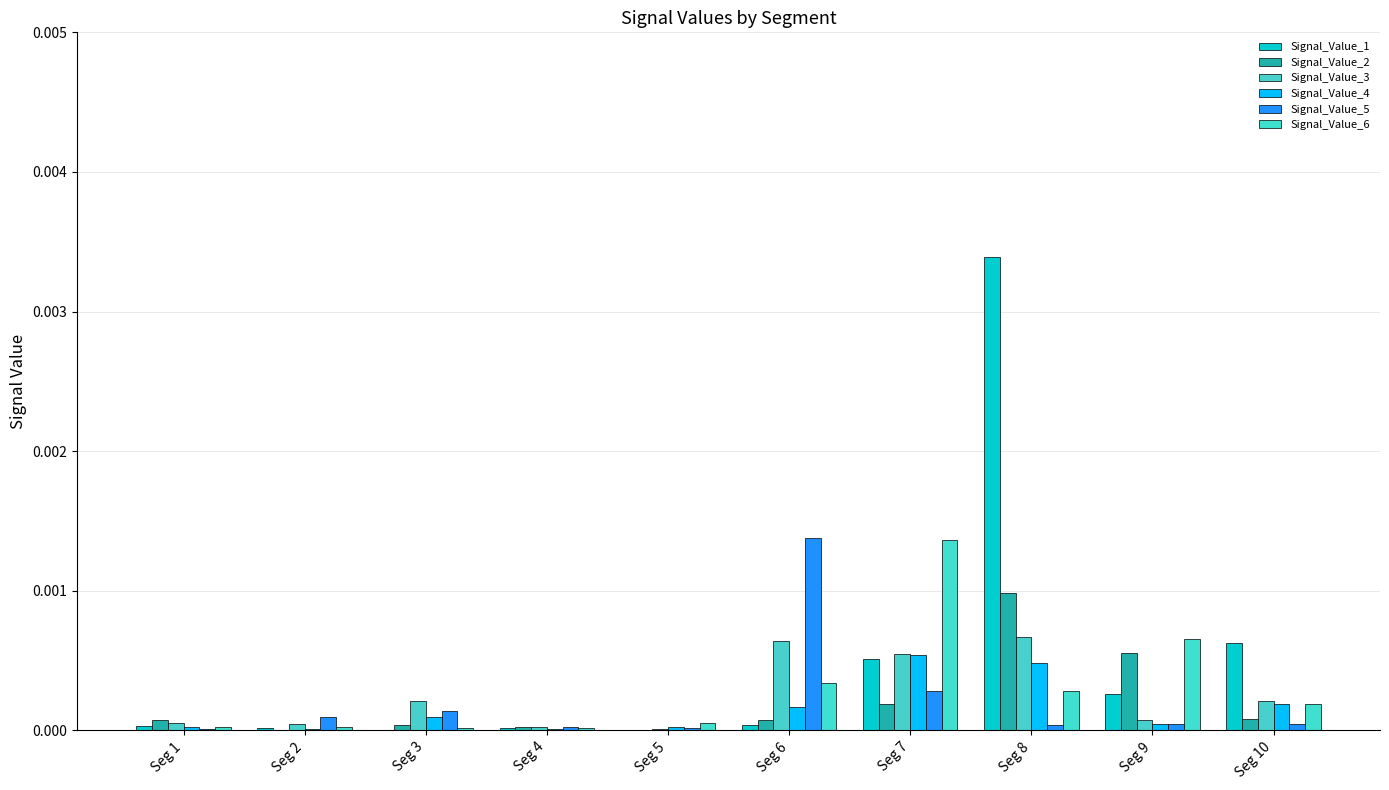

Does the chart contain stacked bars?

No